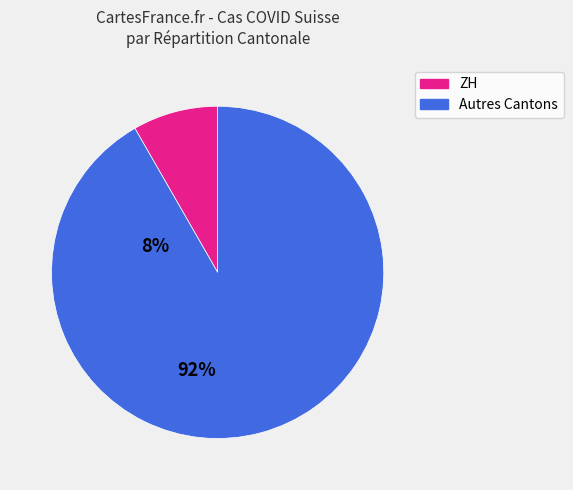

Is there any slice that represents more than half of the pie?

Yes